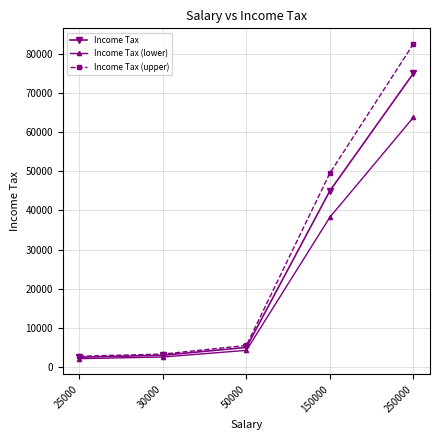

Where is Income Tax nearest to the value 38750?

150000